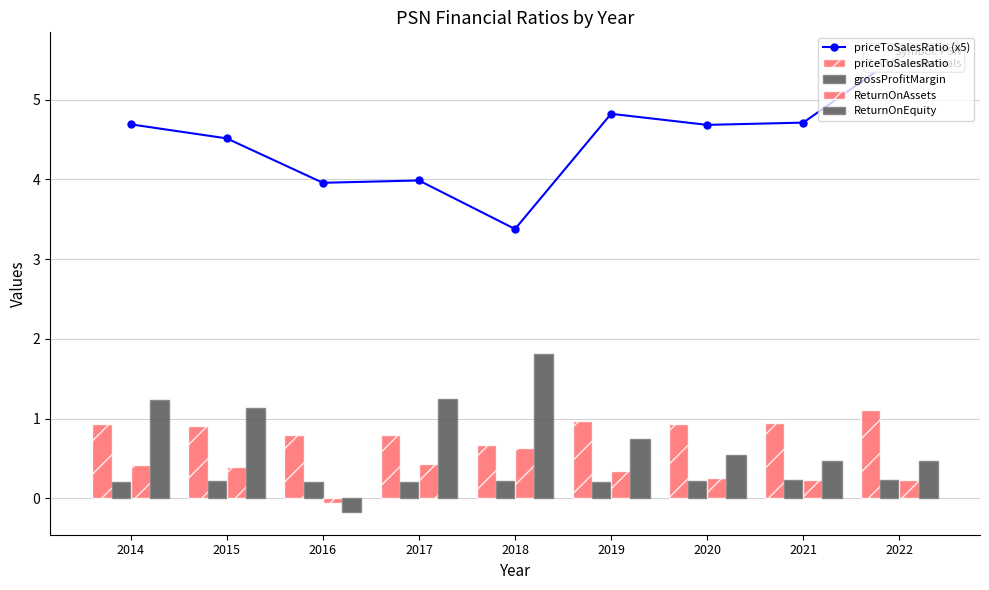

How many data points in ReturnOnEquity are above 0?

8